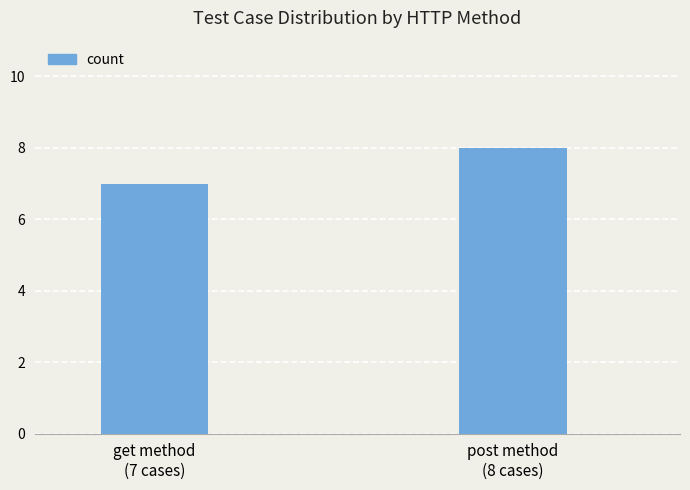

What is the smallest value displayed?

7